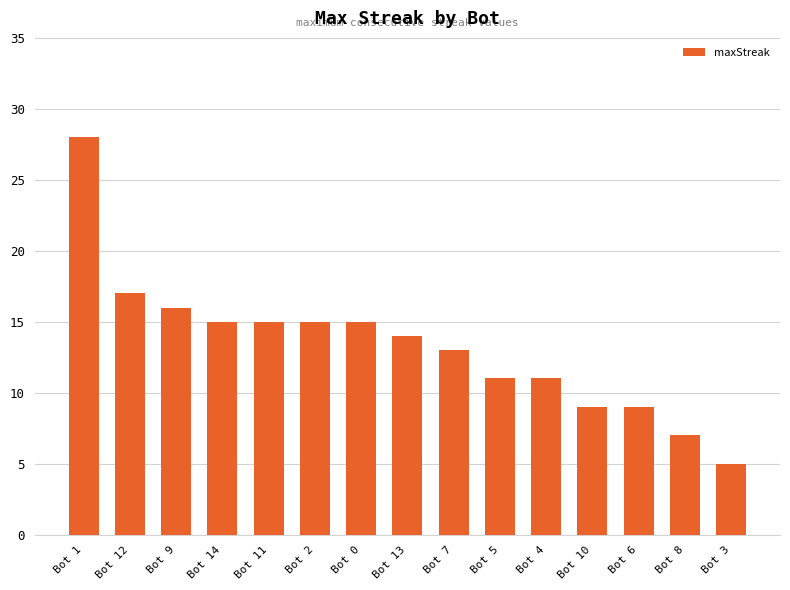

What is the greatest value displayed?

28